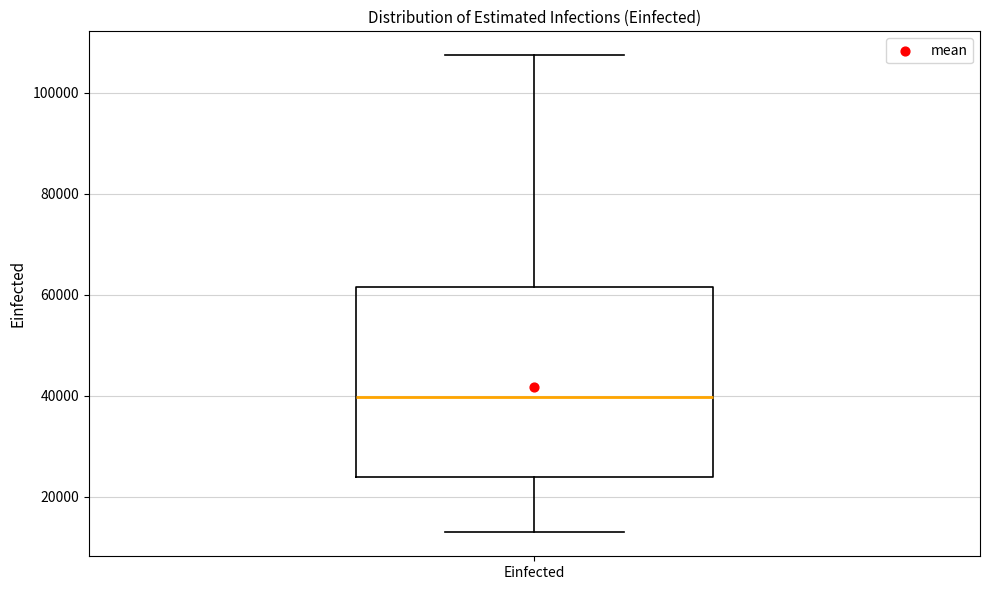

Where does the median line of the box for Einfected sit on the y-axis? The values are not printed on the chart, so give them approximately, as read against the axis.

40000